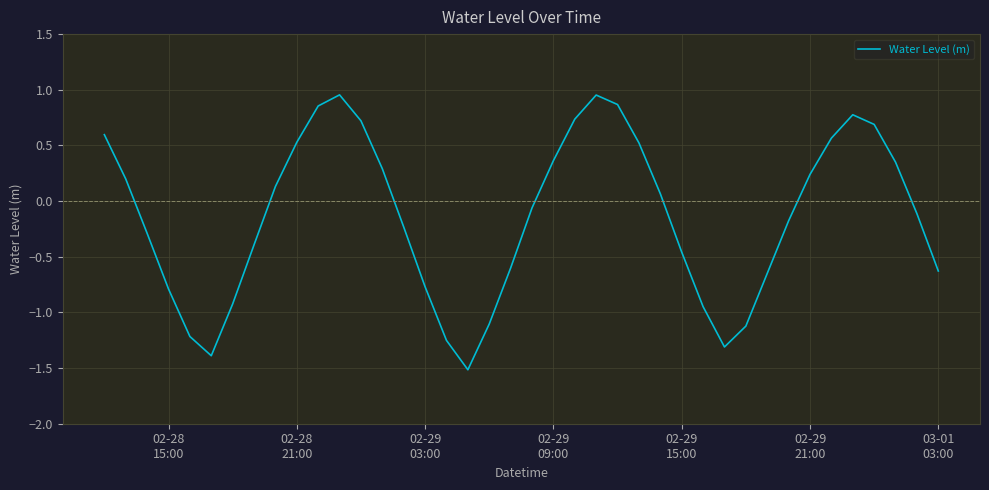

What is the difference between the maximum and minimum values?

2.5